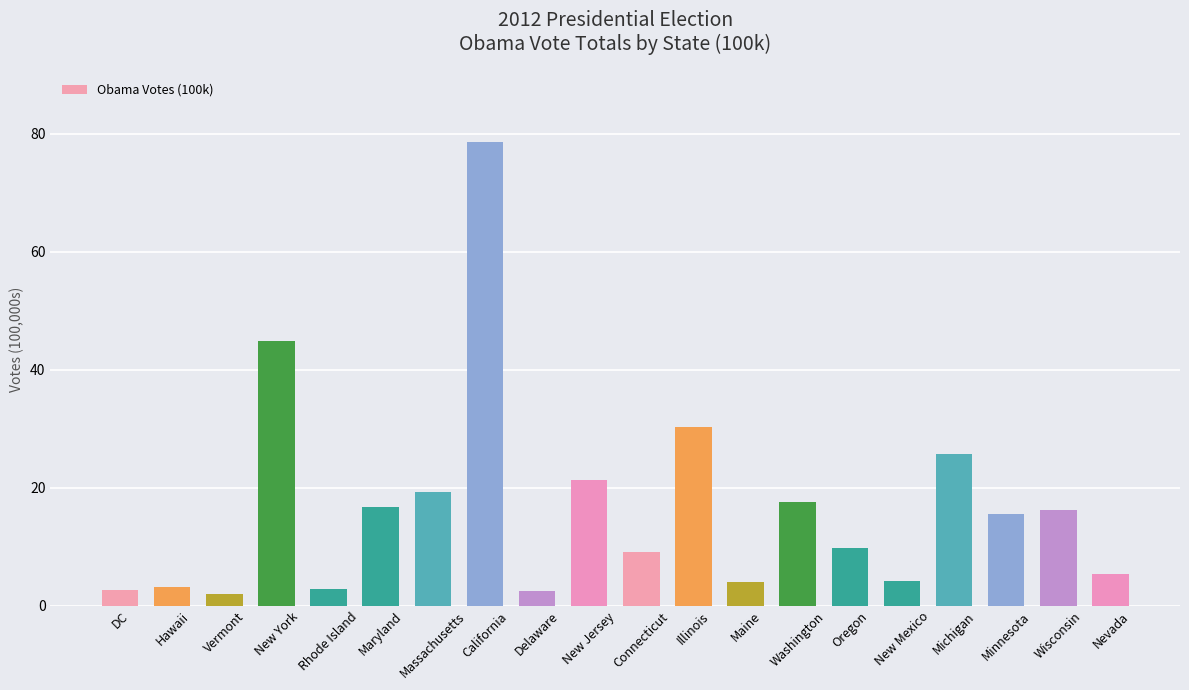

What is the difference between the second highest and second lowest values?

42.4